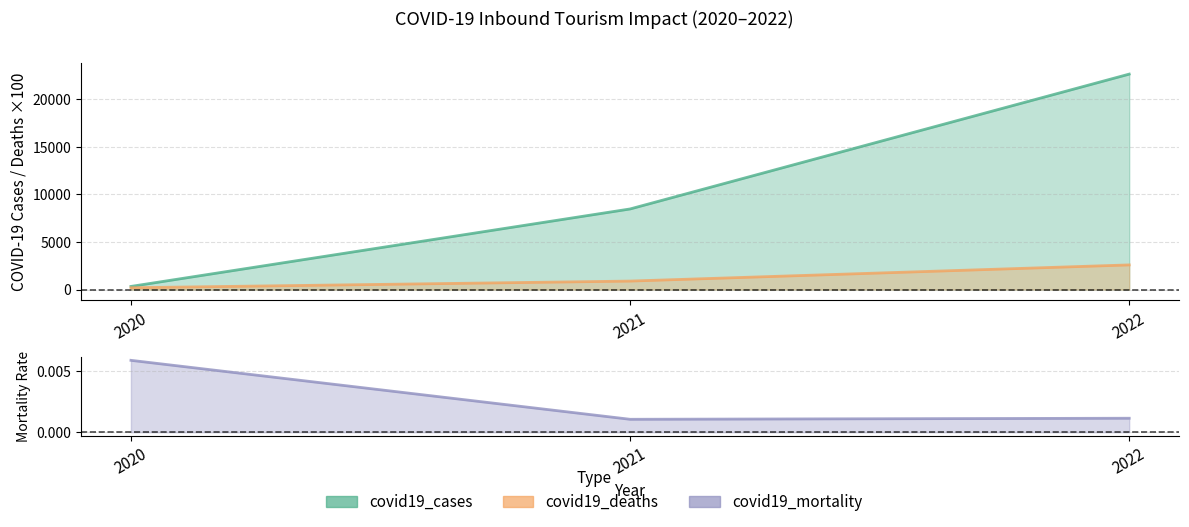

How many lines are shown in the chart?

3